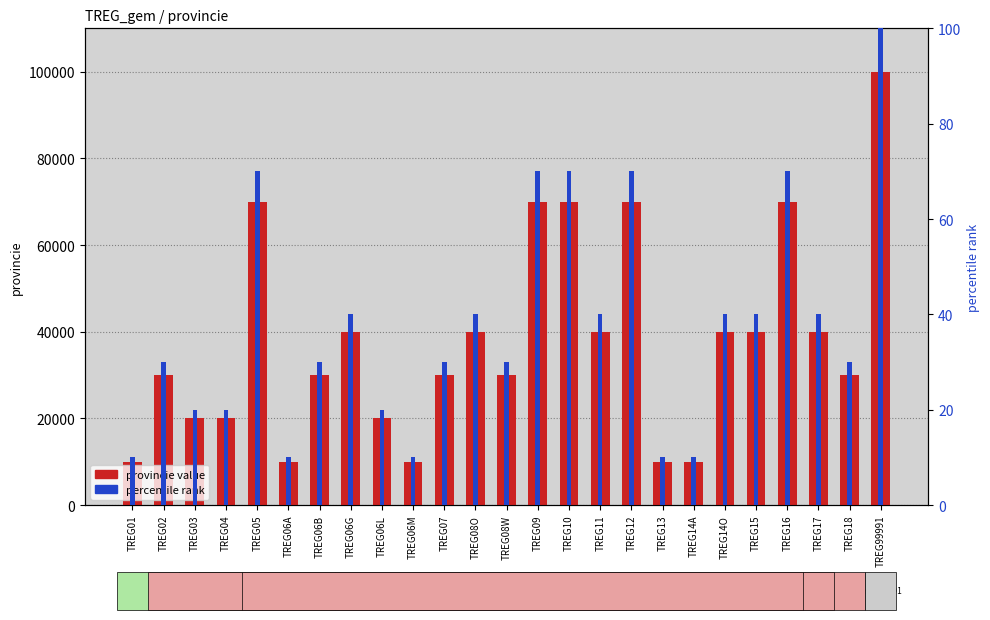

Reading left to right, transcribe all the data shown in this chart.

provincie value: 10000.0	30000.0	20001.0	20001.0	70000.0	10000.0	30000.0	40000.0	20001.0	10000.0	30000.0	40000.0	30000.0	70000.0	70000.0	40000.0	70000.0	10000.0	10000.0	40000.0	40000.0	70000.0	40000.0	30000.0	99991.0
percentile rank: 10.0	30.0	20.0	20.0	70.0	10.0	30.0	40.0	20.0	10.0	30.0	40.0	30.0	70.0	70.0	40.0	70.0	10.0	10.0	40.0	40.0	70.0	40.0	30.0	100.0